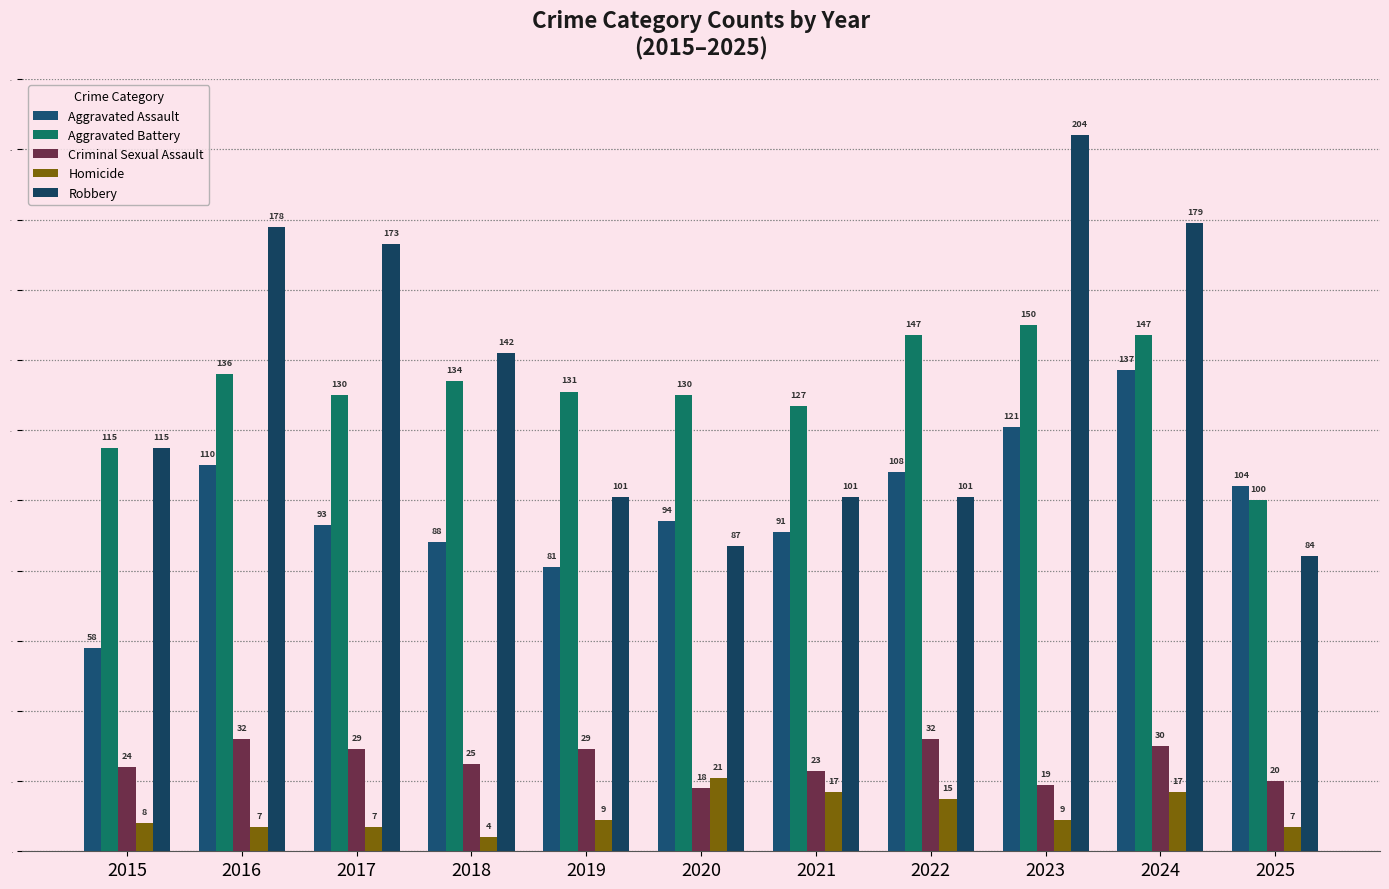

Reading left to right, list all the values displayed in this chart.

Aggravated Assault: 2015=58	2016=110	2017=93	2018=88	2019=81	2020=94	2021=91	2022=108	2023=121	2024=137	2025=104
Aggravated Battery: 2015=115	2016=136	2017=130	2018=134	2019=131	2020=130	2021=127	2022=147	2023=150	2024=147	2025=100
Criminal Sexual Assault: 2015=24	2016=32	2017=29	2018=25	2019=29	2020=18	2021=23	2022=32	2023=19	2024=30	2025=20
Homicide: 2015=8	2016=7	2017=7	2018=4	2019=9	2020=21	2021=17	2022=15	2023=9	2024=17	2025=7
Robbery: 2015=115	2016=178	2017=173	2018=142	2019=101	2020=87	2021=101	2022=101	2023=204	2024=179	2025=84